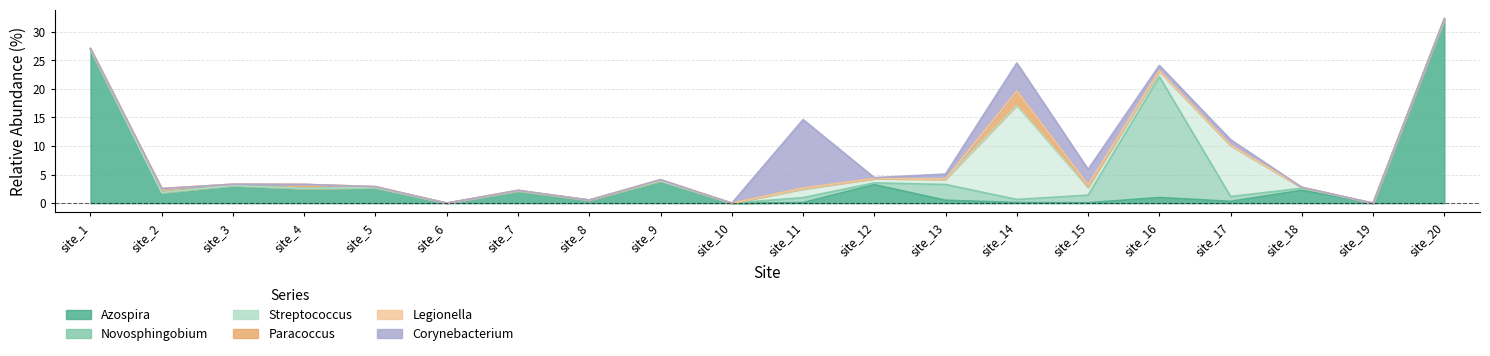

What is the difference between the second highest and minimum values in the Corynebacterium series?

4.9